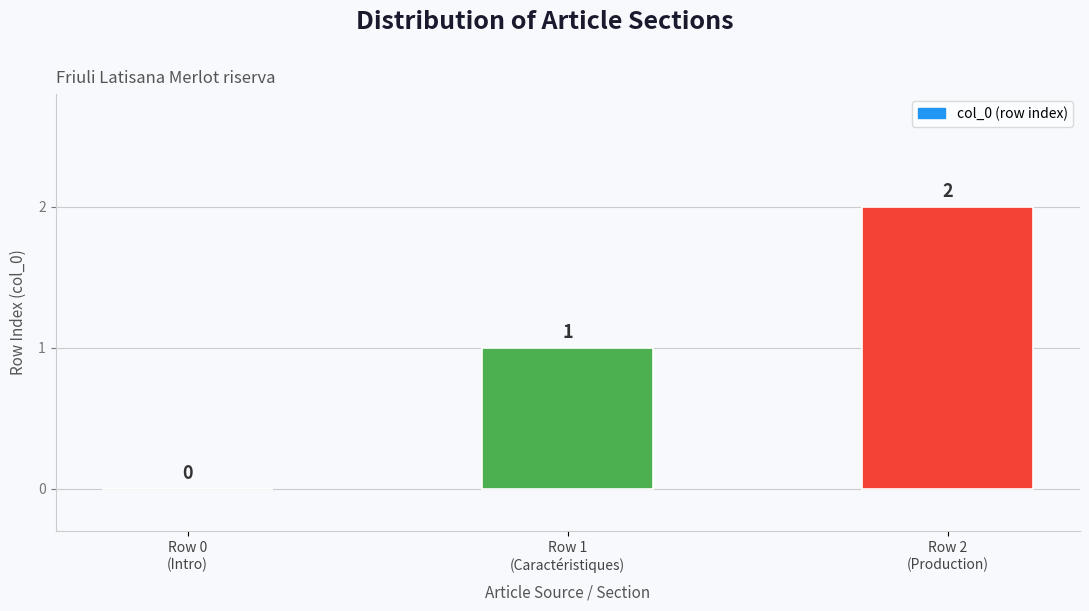

What is the sum of all values?

3